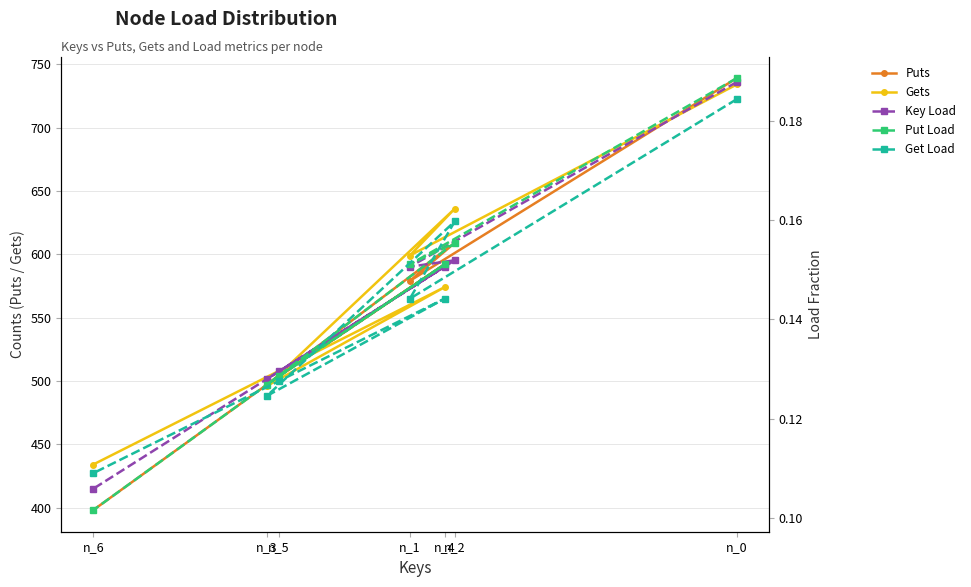

What is the value of the Puts point at the 2nd from the left?

497